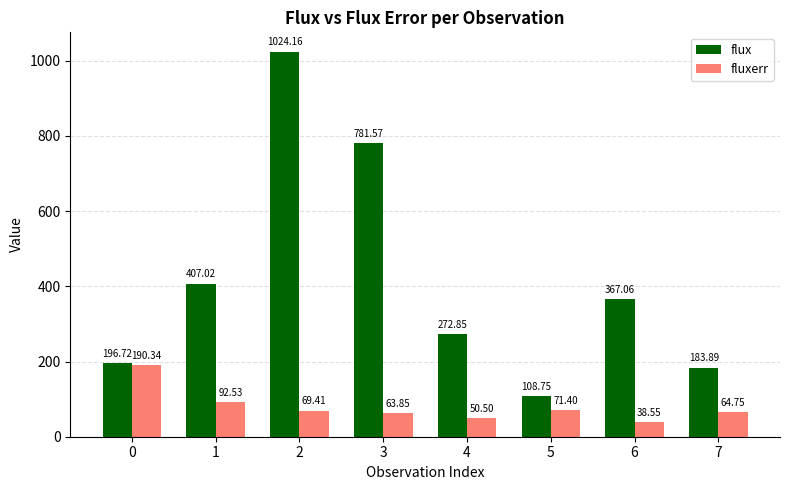

Count the number of data series in this chart.

2